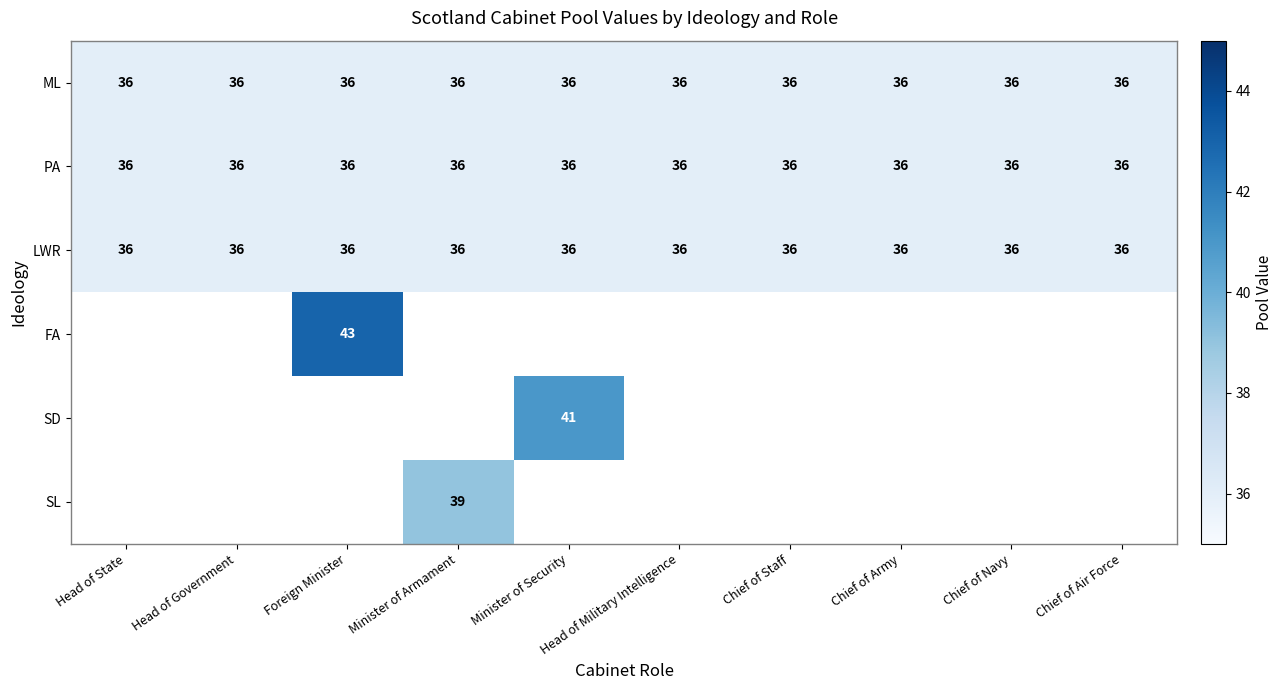

How many distinct data groups are displayed?

6